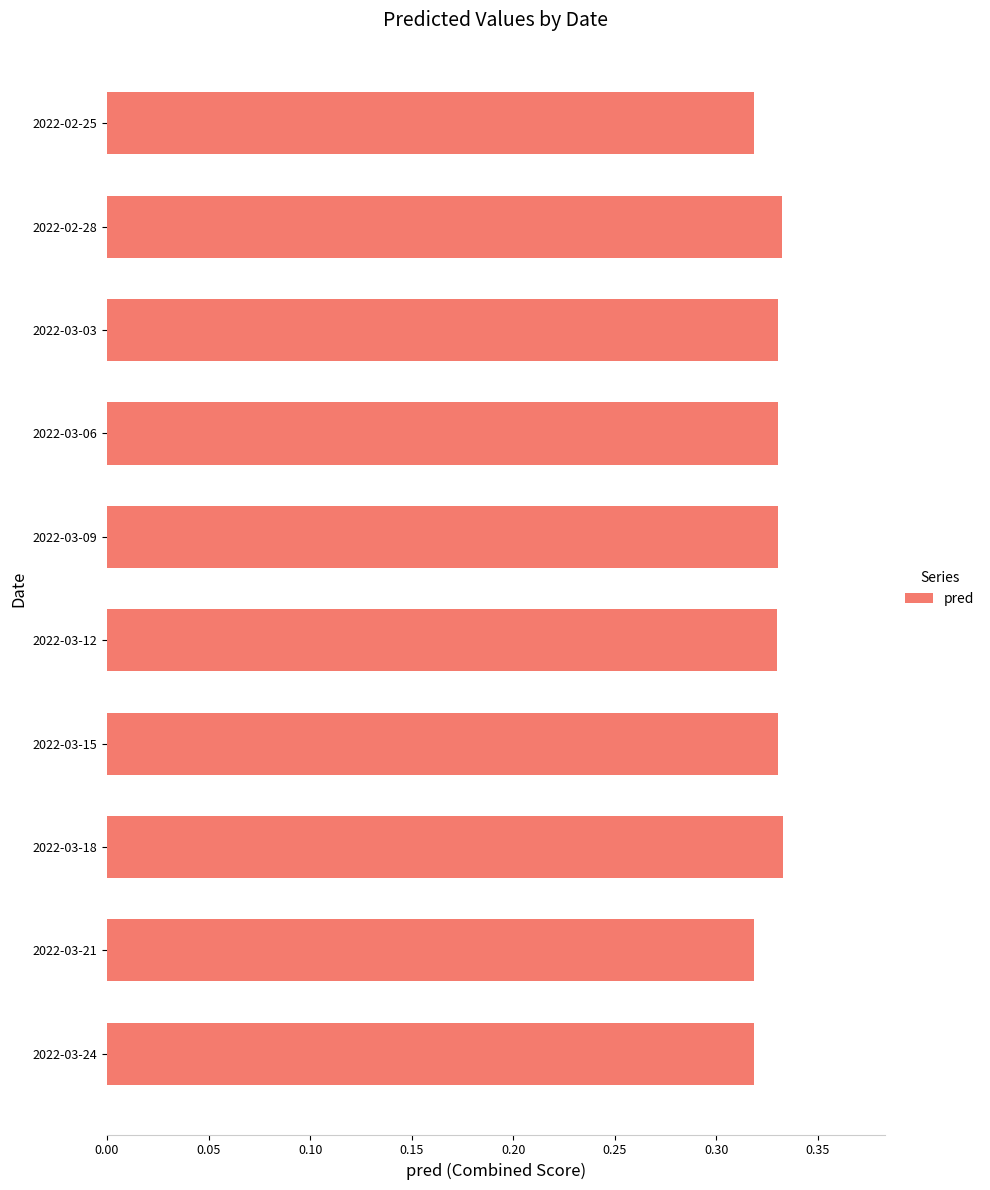

What is the label of the 1st bar from the bottom?

2022-03-24